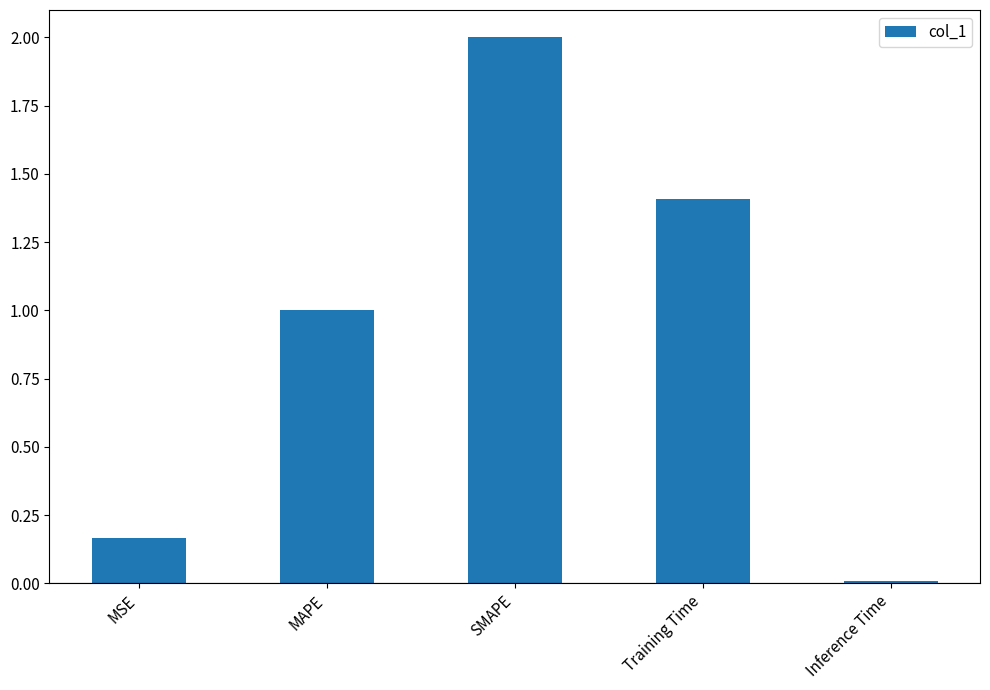

The chart shows a value of 1.0 at MAPE. True or false?

True